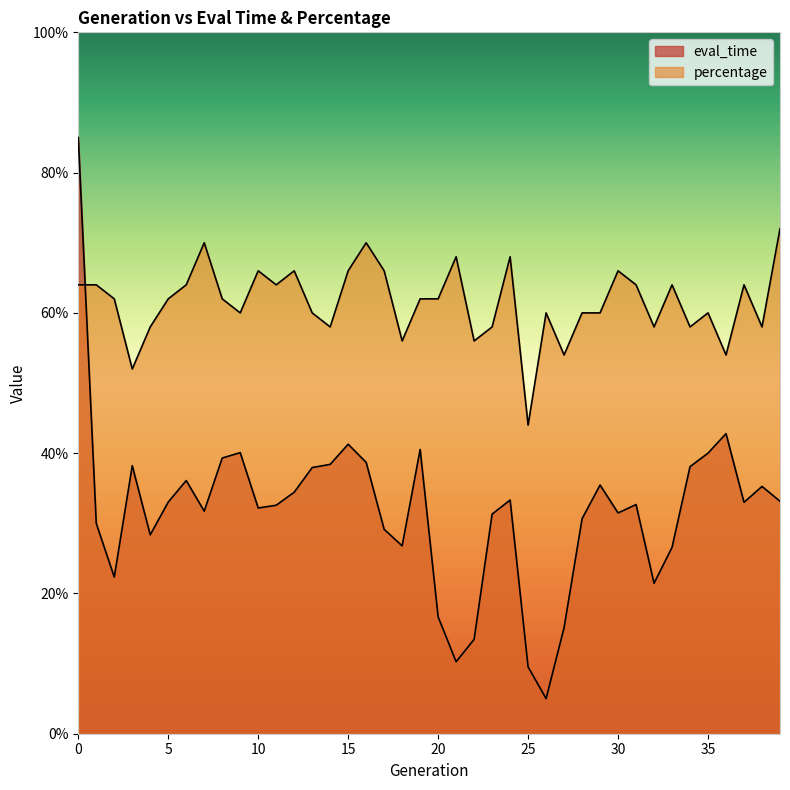

Which series has the largest total across all categories?

percentage